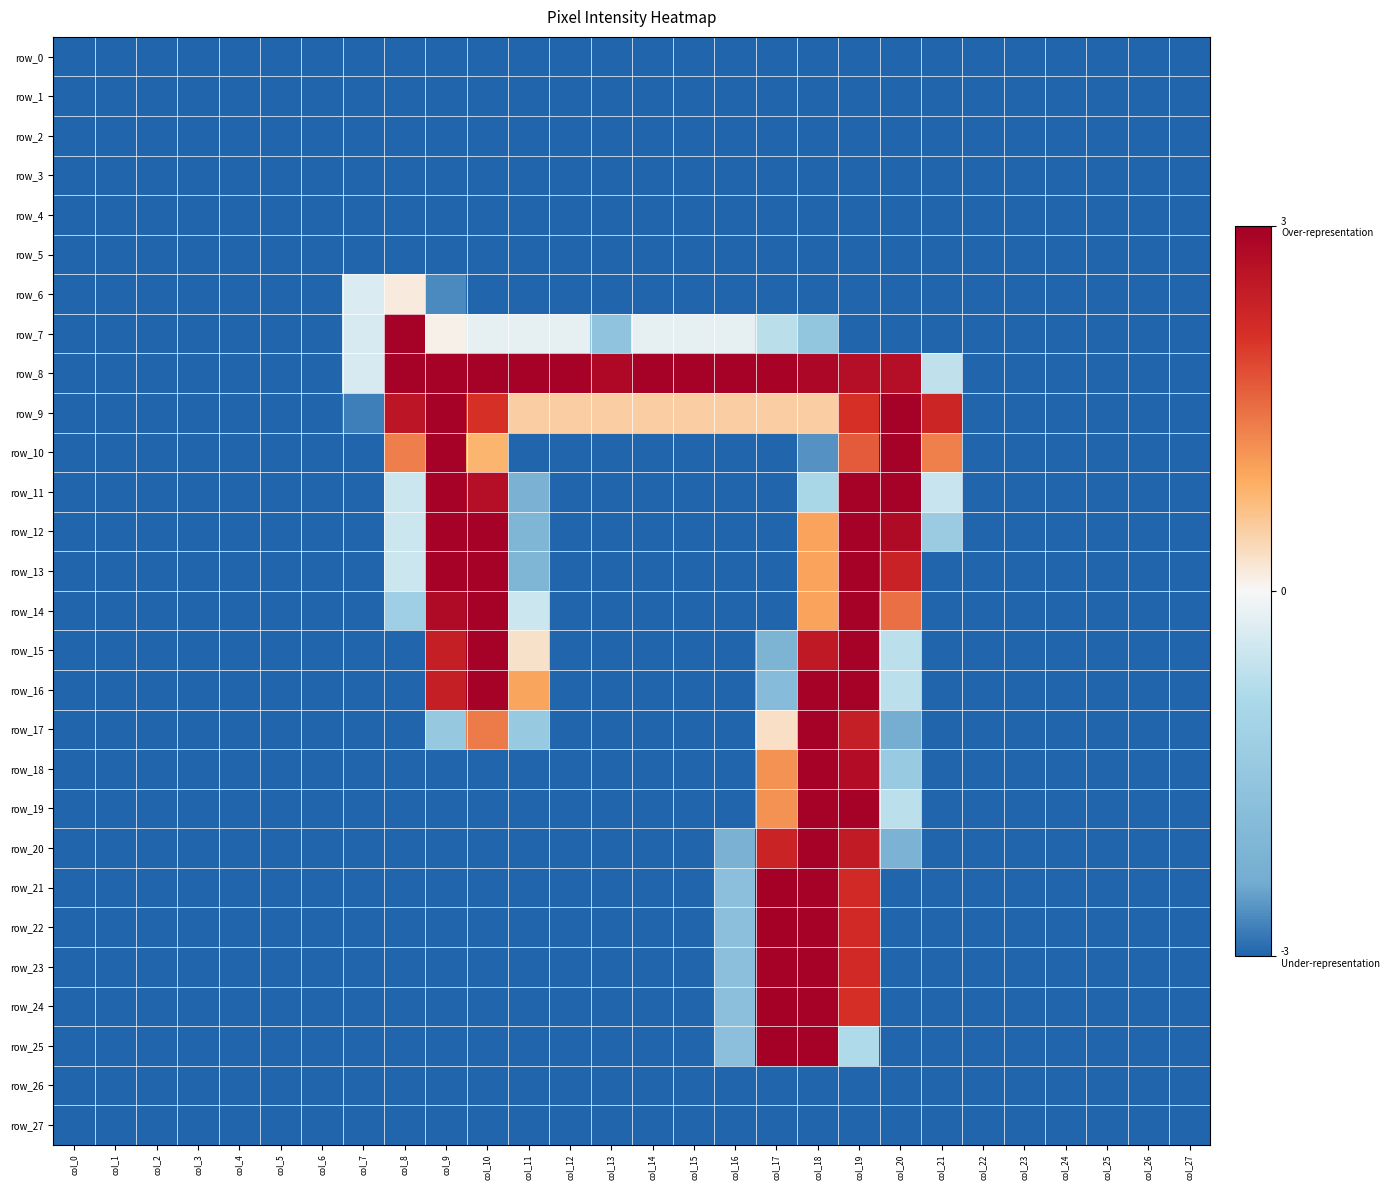

Rank the series at col_19 from highest to lowest value.

row_11, row_12, row_13, row_14, row_15, row_16, row_19, row_18, row_8, row_20, row_17, row_21, row_22, row_23, row_24, row_9, row_10, row_25, row_0, row_1, row_2, row_3, row_4, row_5, row_6, row_7, row_26, row_27